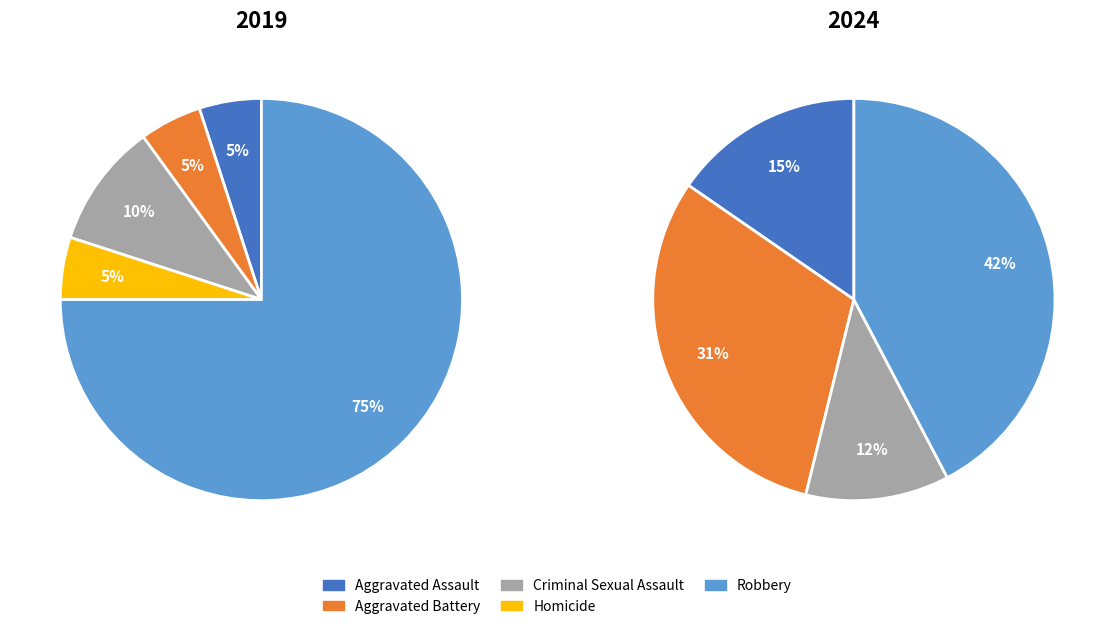

How many slices are in this pie chart?

5